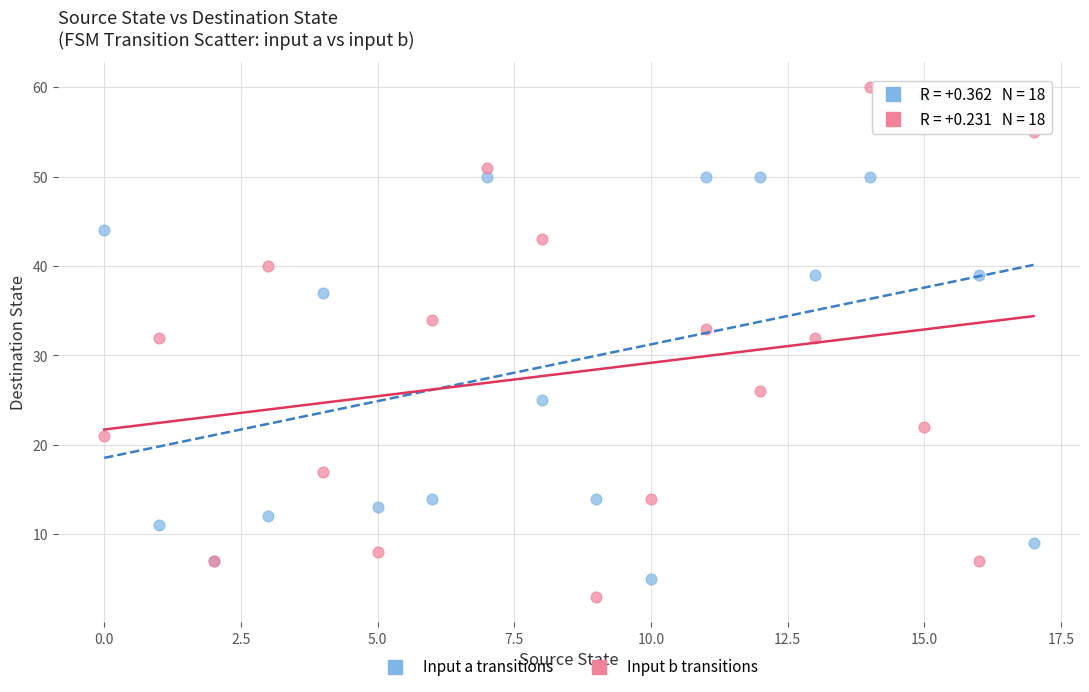

Which series contains the highest Y value?

Input b transitions